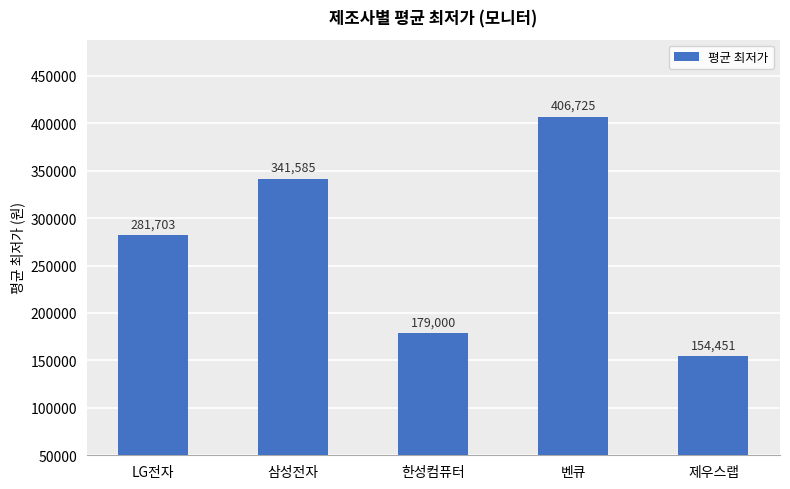

List the labels in order of value, smallest first.

제우스랩, 한성컴퓨터, LG전자, 삼성전자, 벤큐